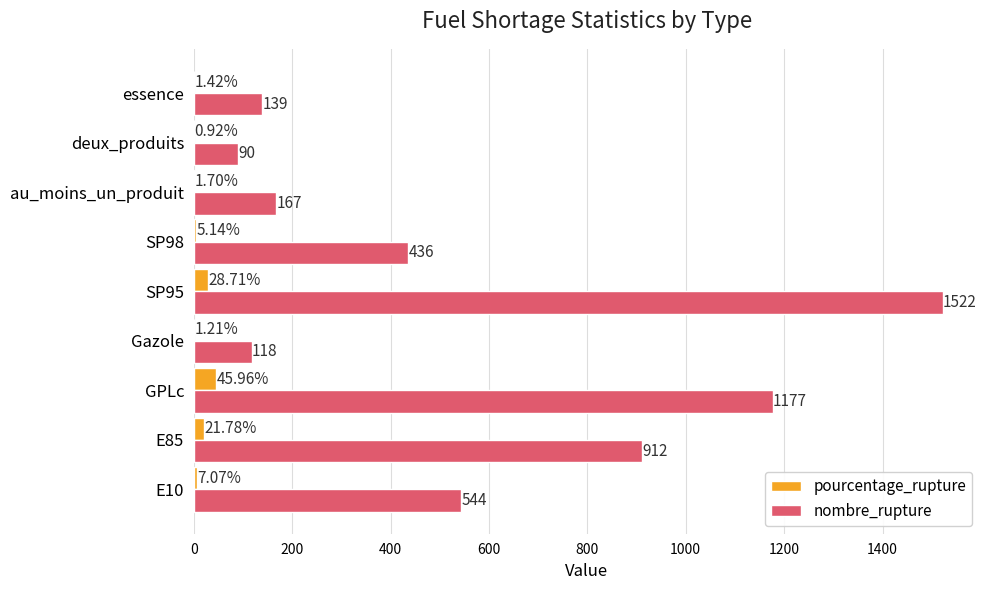

What is the average value of the pourcentage_rupture series?

12.7